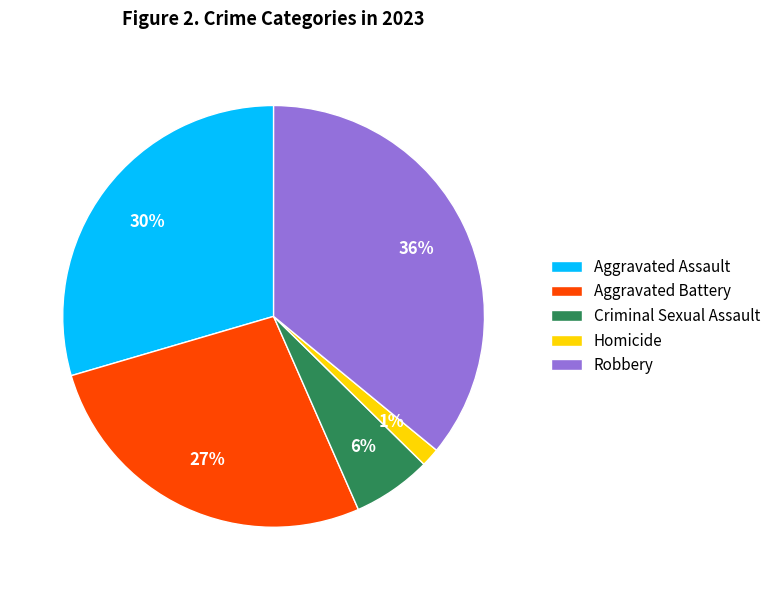

To the nearest percent, what portion does Homicide represent?

1%